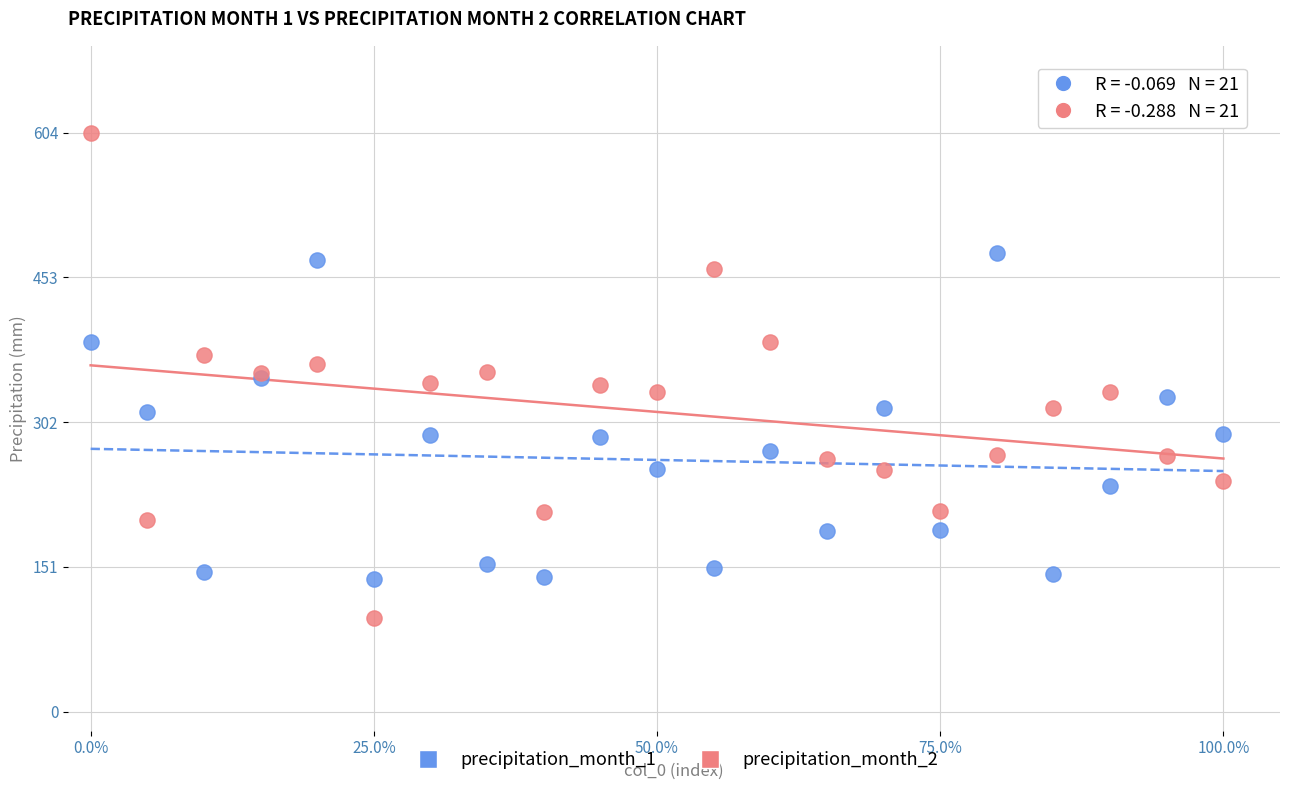

Which series reaches the maximum Y coordinate?

precipitation_month_2